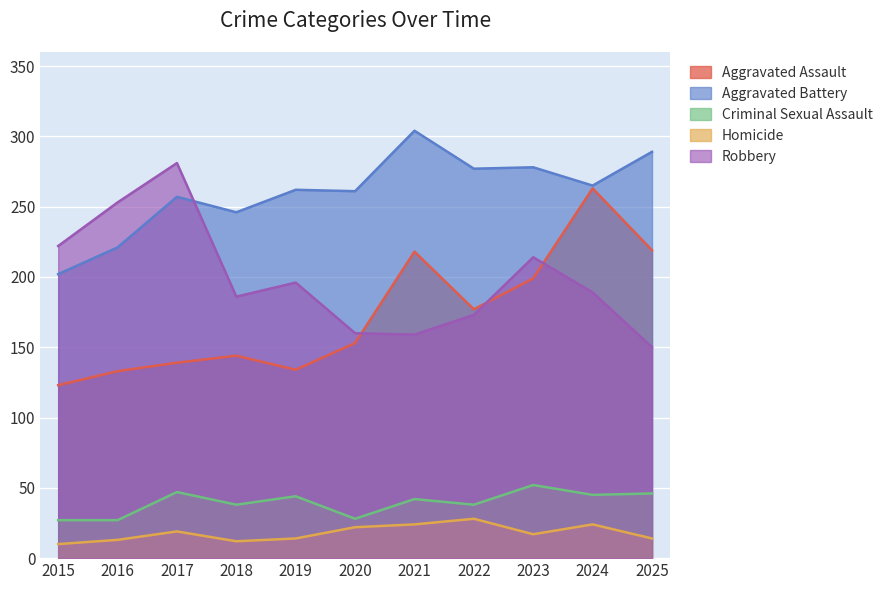

What is the greatest value displayed?

304